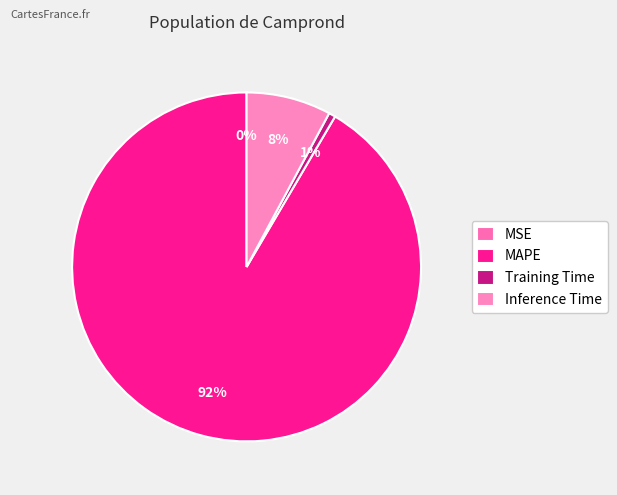

To the nearest percent, what is the difference between the largest and smallest slice percentages?

92%